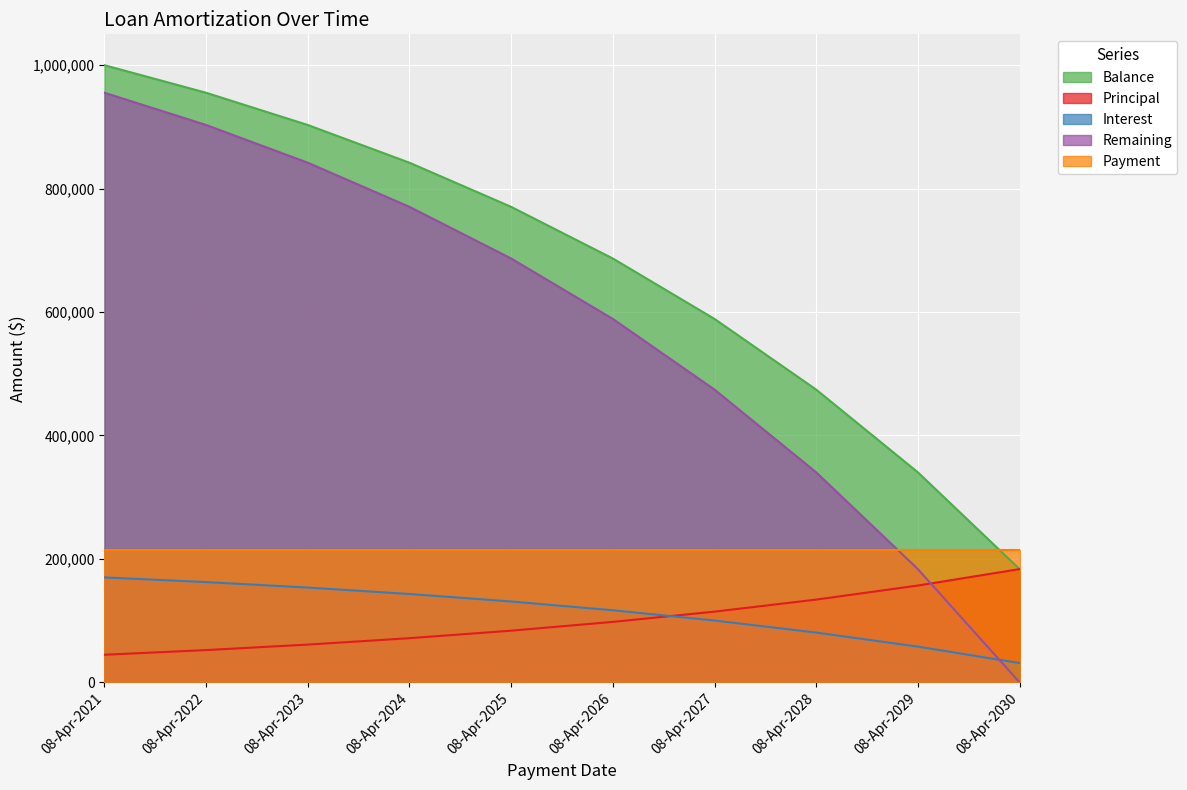

List the labels in order of Remaining value, largest first.

08-Apr-2021, 08-Apr-2022, 08-Apr-2023, 08-Apr-2024, 08-Apr-2025, 08-Apr-2026, 08-Apr-2027, 08-Apr-2028, 08-Apr-2029, 08-Apr-2030